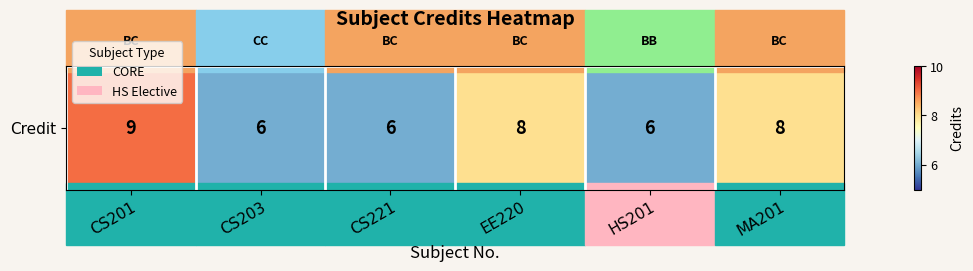

Count the number of data series in this chart.

1